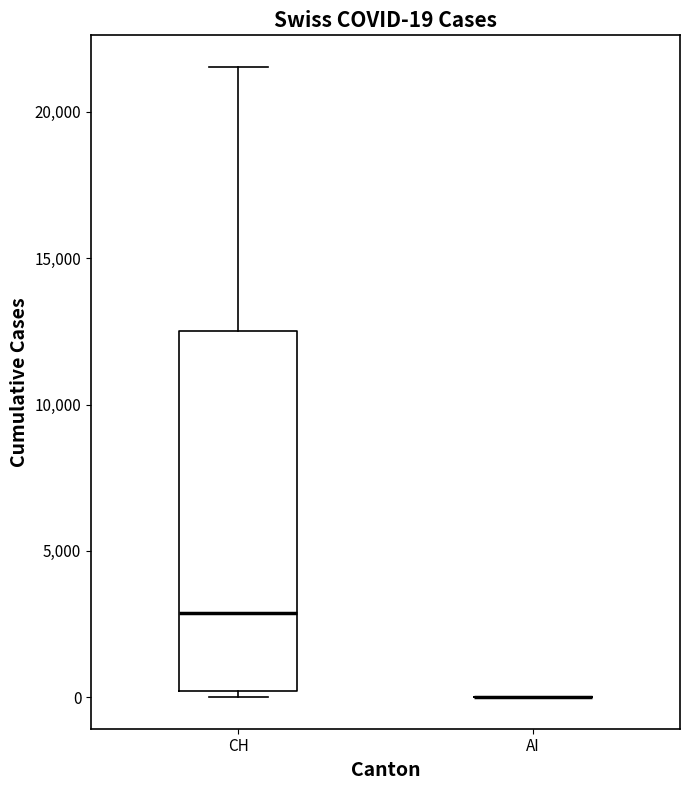

Which box is the tallest, from its lower edge to its upper edge?

CH